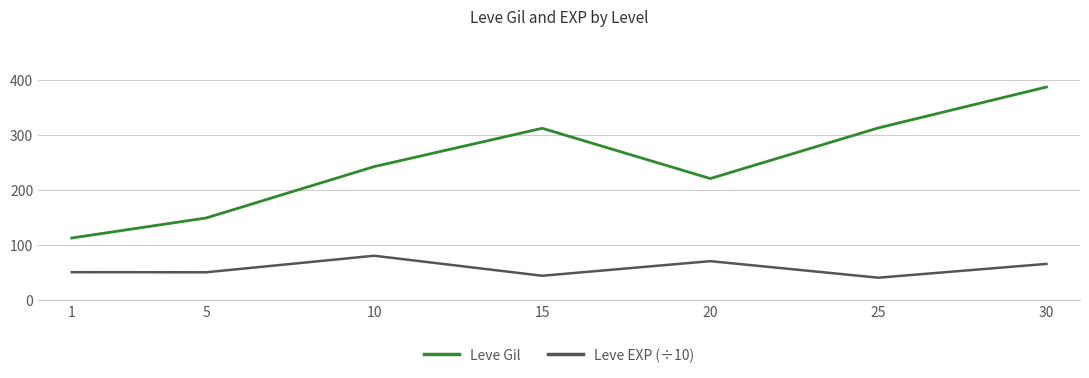

In Leve Gil, how many points are lower than both neighbors (excluding endpoints)?

1